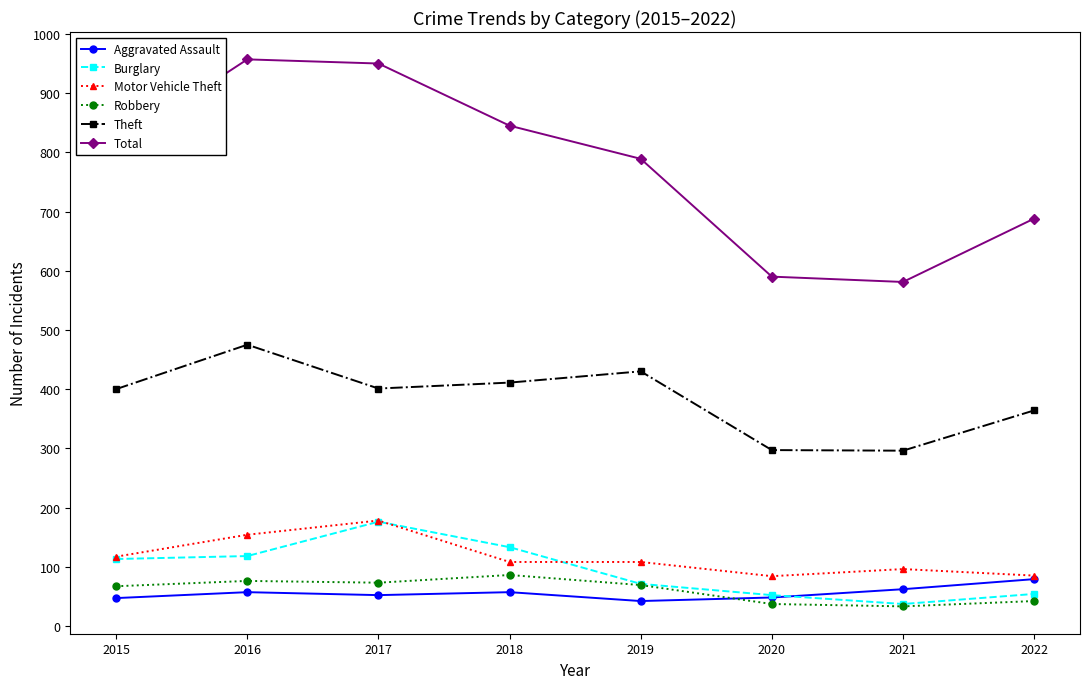

In Theft, how many points are lower than both neighbors (excluding endpoints)?

2